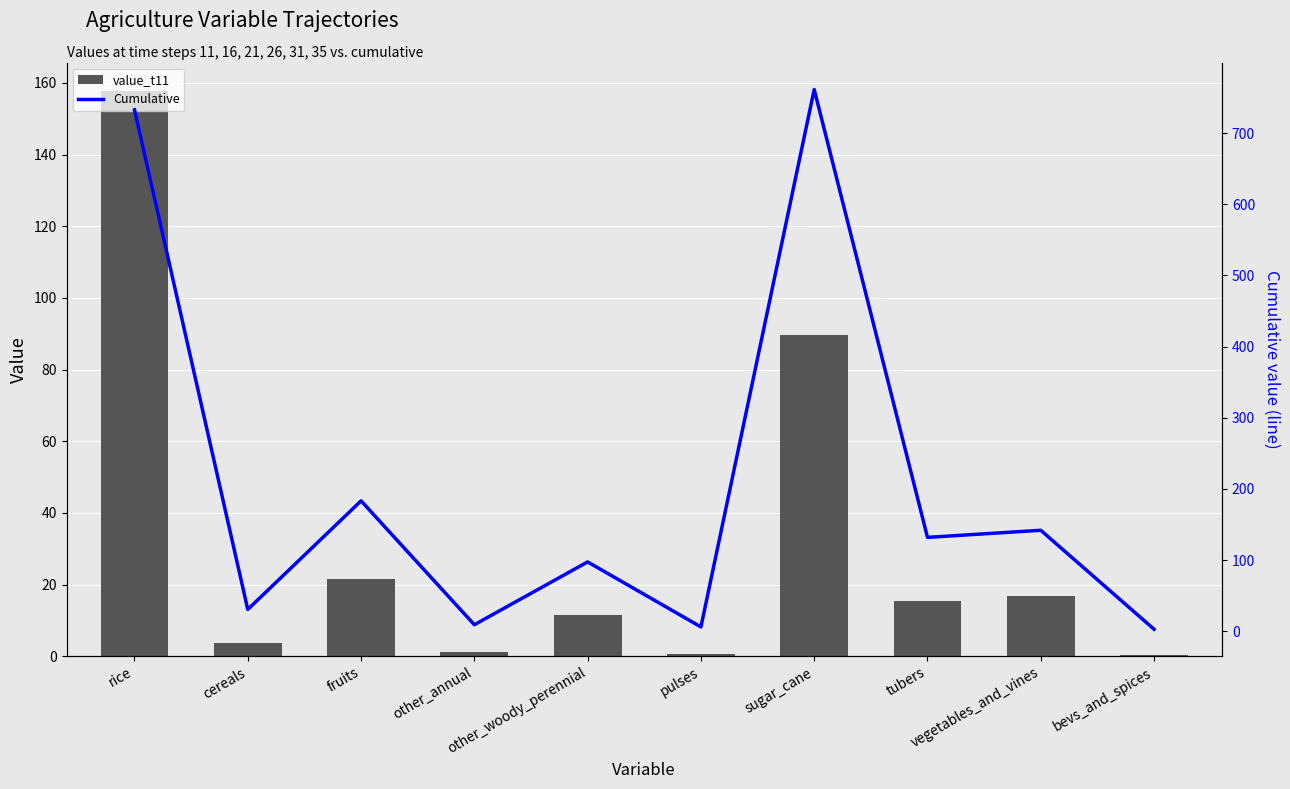

What is the total value across all series at cereals?

34.1